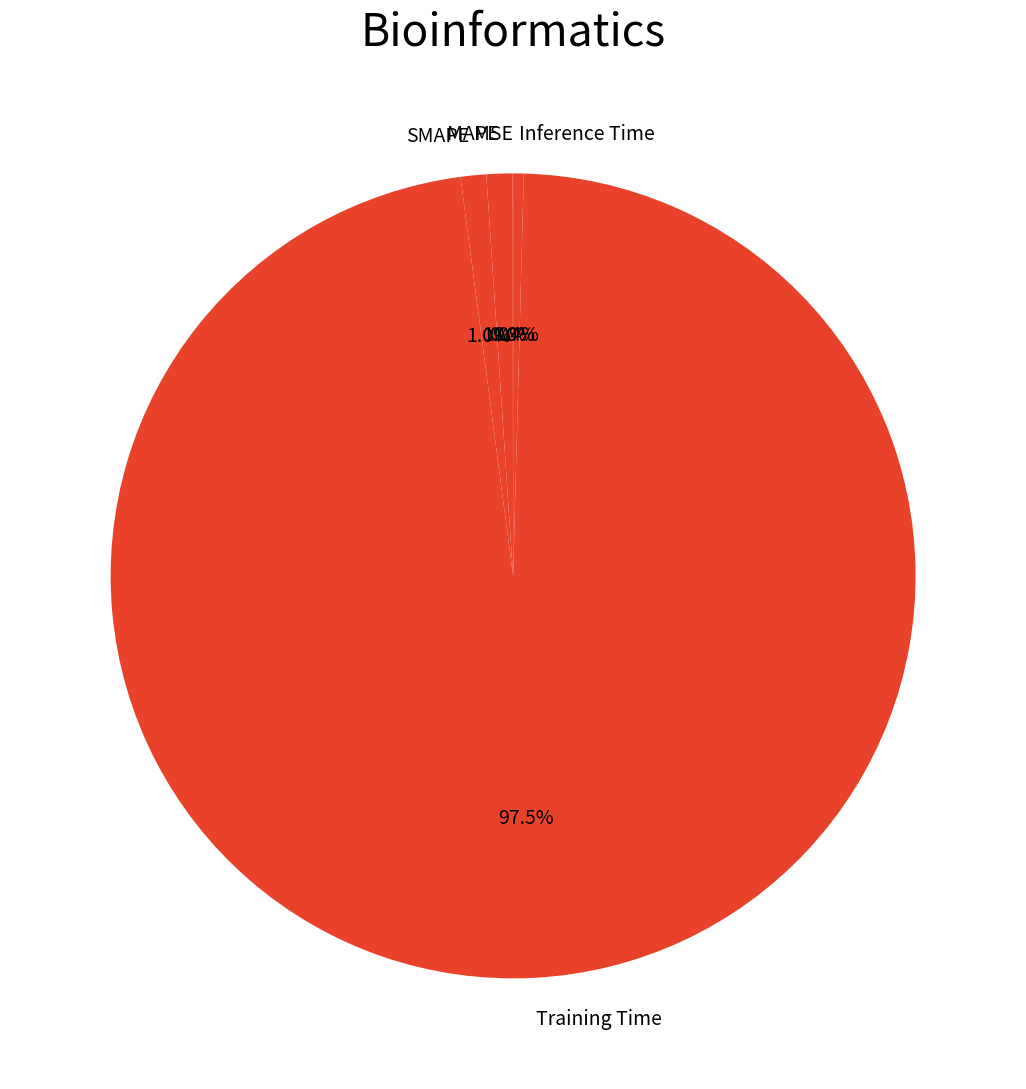

What is the largest slice in the pie chart?

Training Time